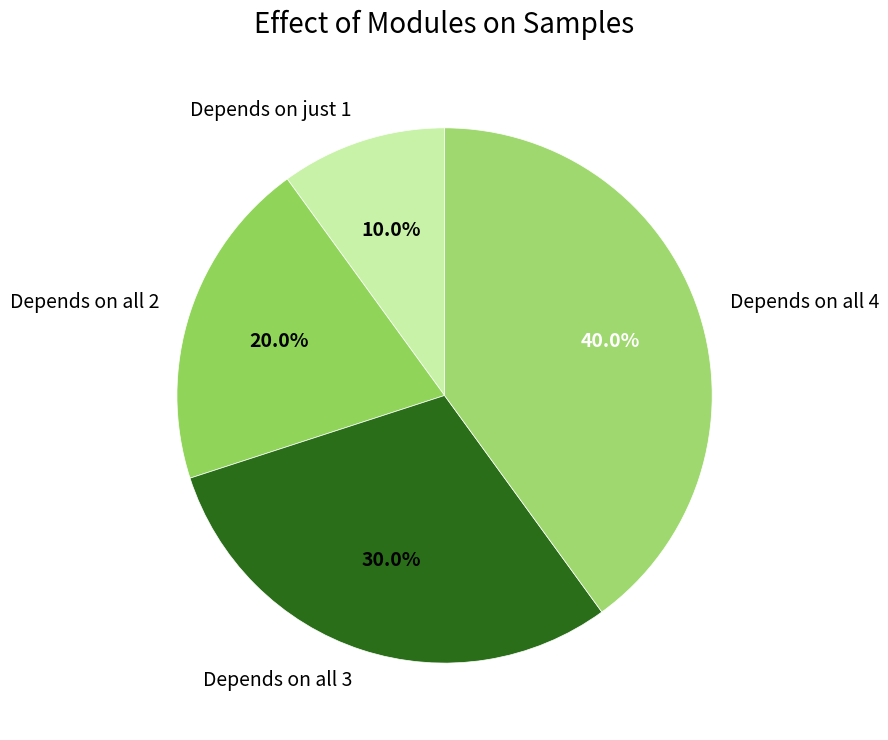

Rank the categories by value from highest to lowest.

Depends on all 4, Depends on all 3, Depends on all 2, Depends on just 1